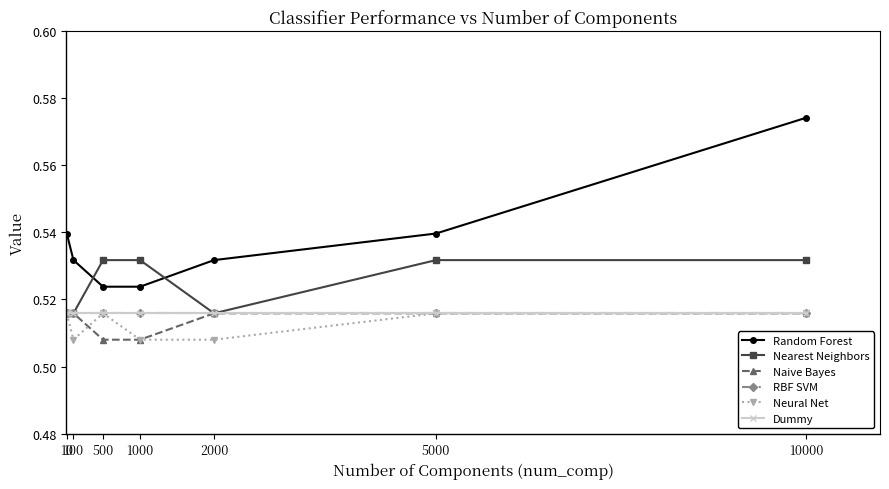

Which series has the widest spread of values?

Random Forest